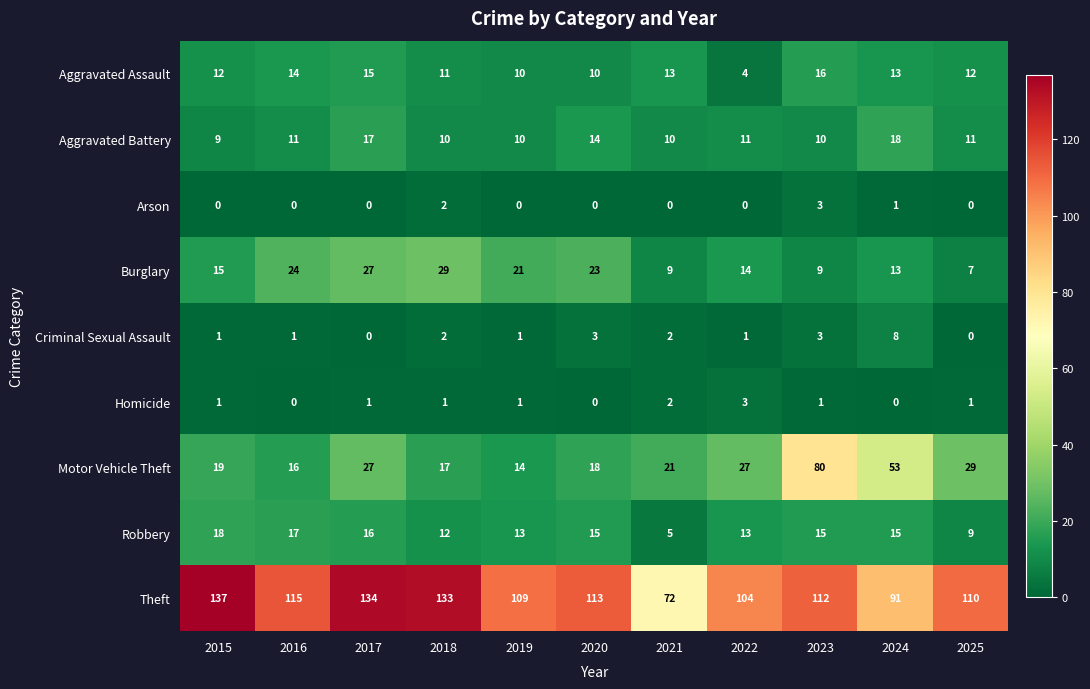

Rank the series at 2022 from highest to lowest value.

Theft, Motor Vehicle Theft, Burglary, Robbery, Aggravated Battery, Aggravated Assault, Homicide, Criminal Sexual Assault, Arson